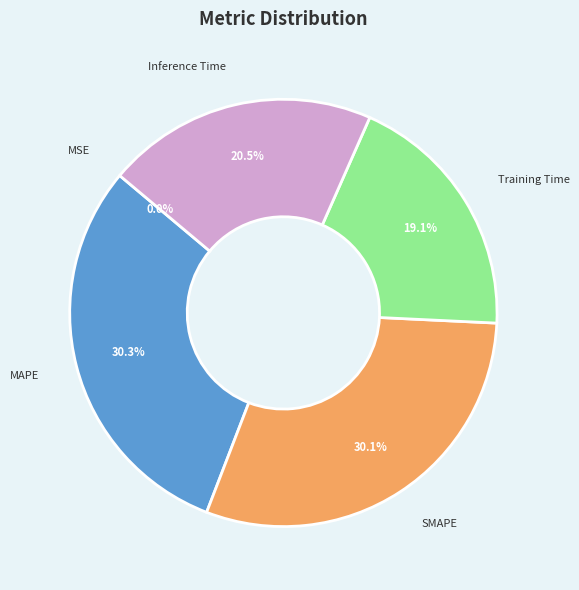

True or false: Training Time accounts for 33% of the total.

False